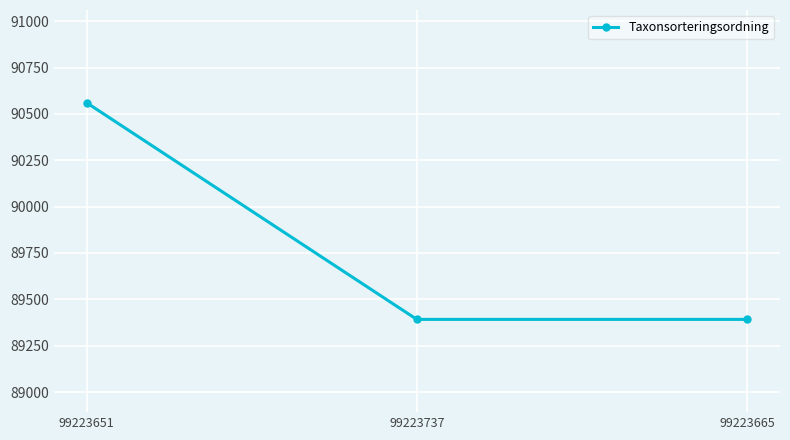

Does the chart display data point markers on the line(s)?

Yes